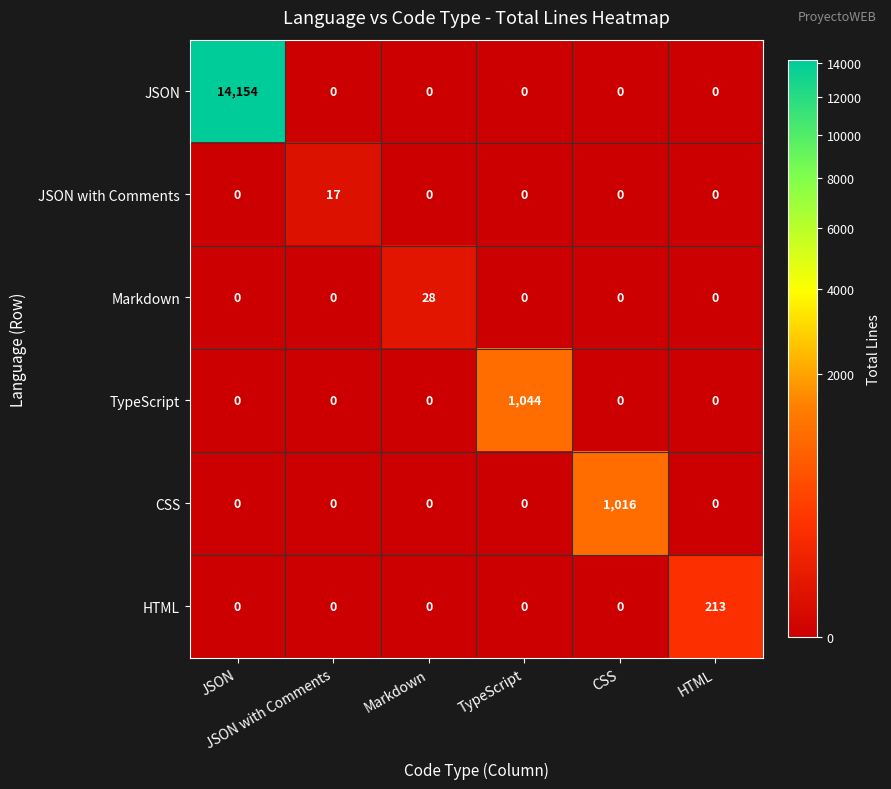

Rank the series by their maximum value, from lowest to highest.

JSON with Comments, Markdown, HTML, CSS, TypeScript, JSON